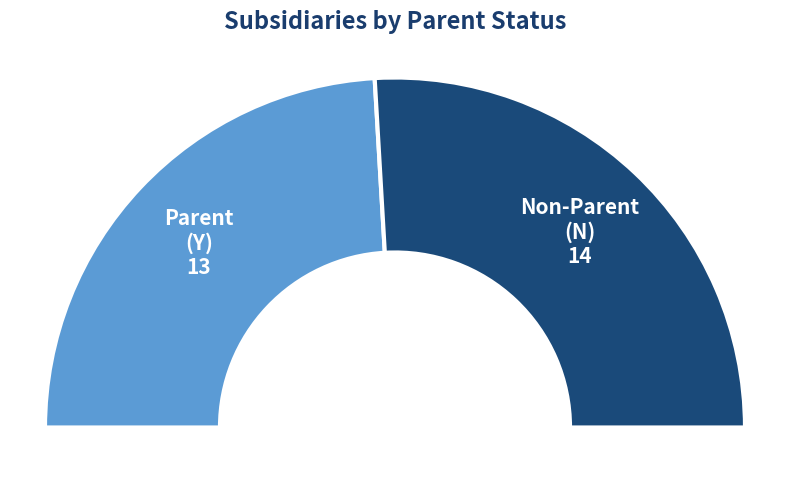

What is the ratio of the value at is_parent_N to the value at is_parent_Y?

1.1